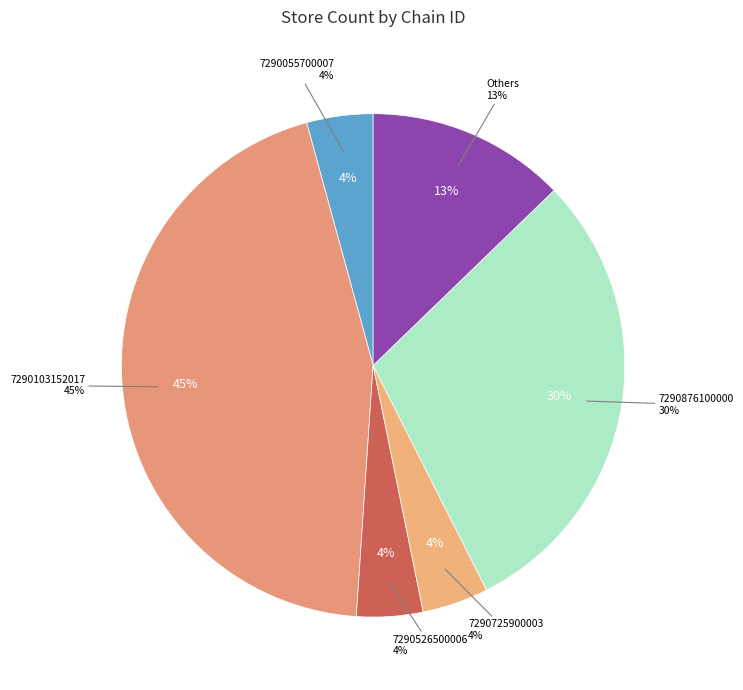

Does other represent more than half of the total?

No